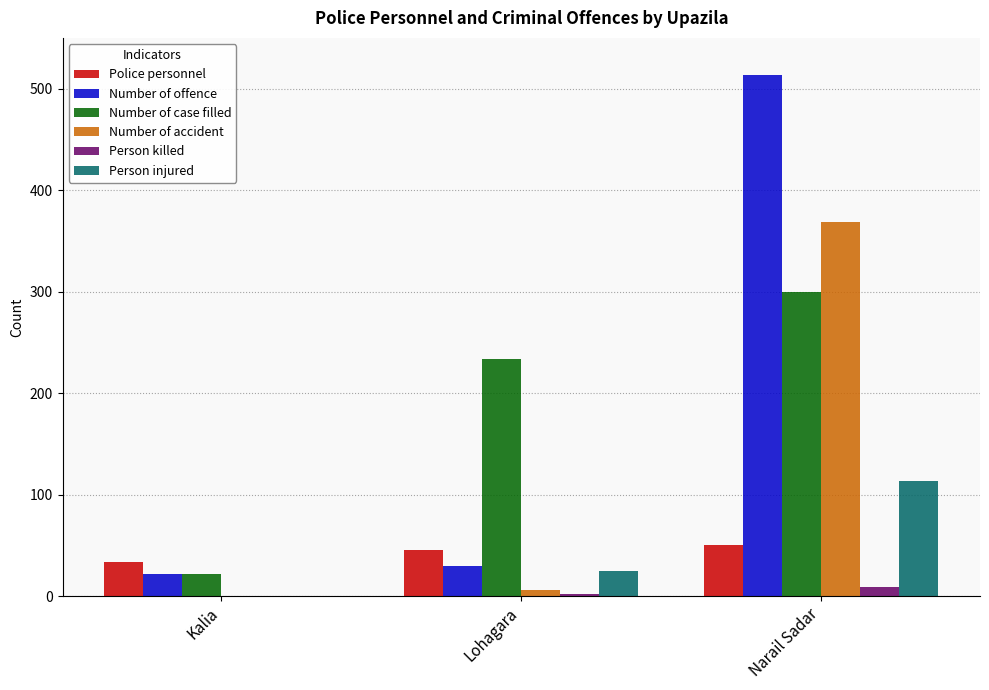

Which series changed the most between Lohagara and Narail Sadar?

Number of offence